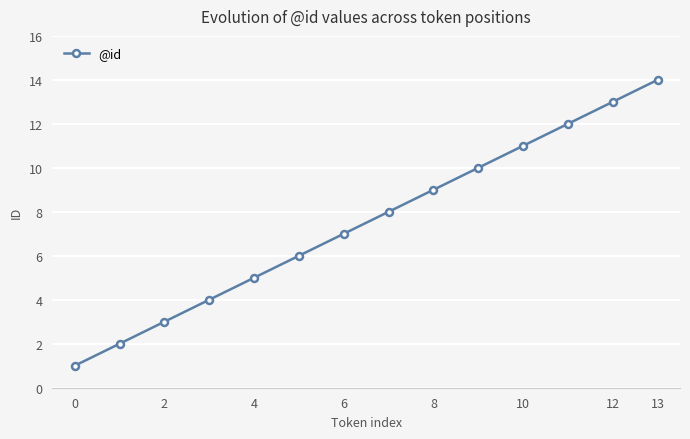

What is the average value?

8